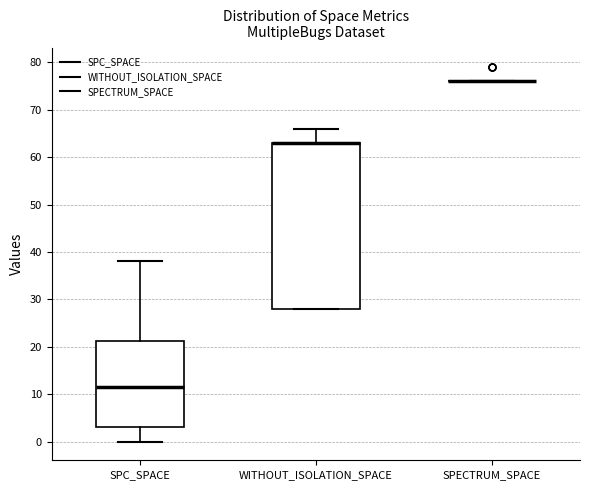

Comparing the boxes themselves (not the whiskers), which one is the tallest?

WITHOUT_ISOLATION_SPACE